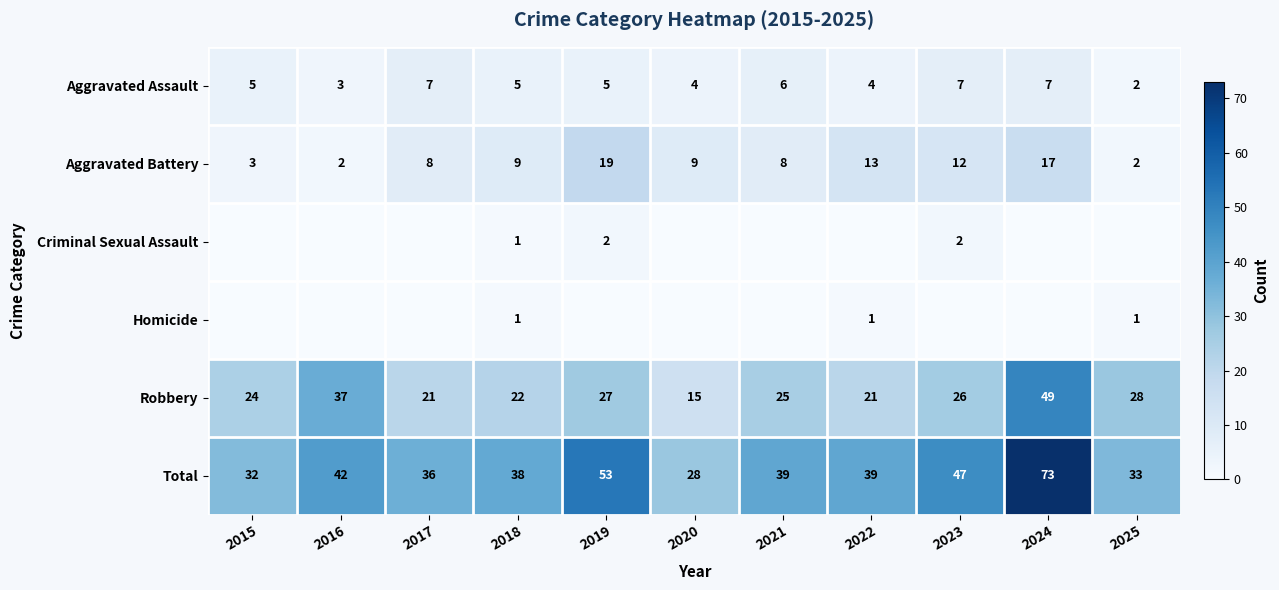

How many data points does each series have?

11